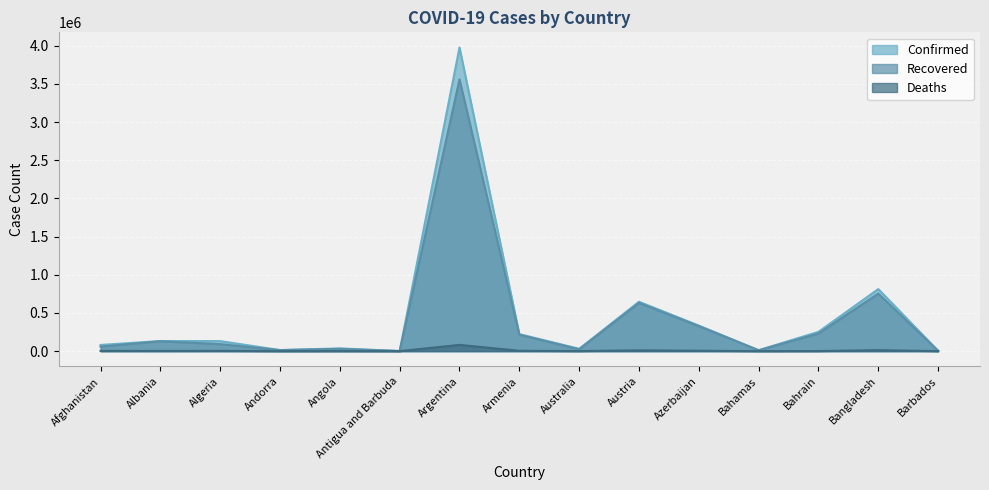

How many categories are shown in the chart?

15